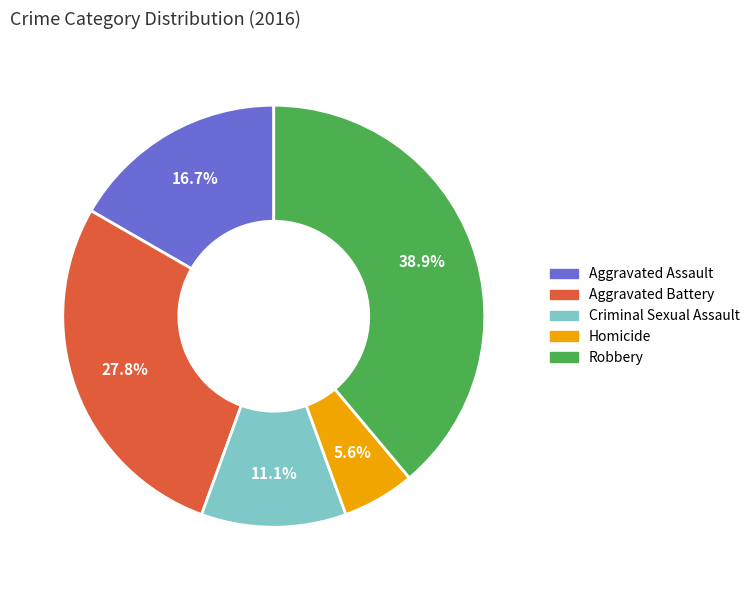

To the nearest percent, what is the combined percentage of Aggravated Battery and Aggravated Assault?

44%